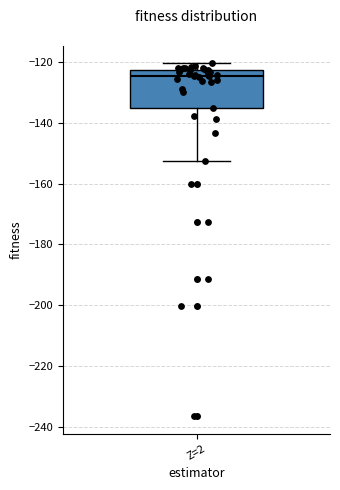

Transcribe this box plot: give where the median line is, the range the box spans, and where the two whiskers end, as read against the y-axis. The values are not printed on the chart, so give them approximately, as read against the axis.

median -124, box -134 to -122, whiskers -152 to -120